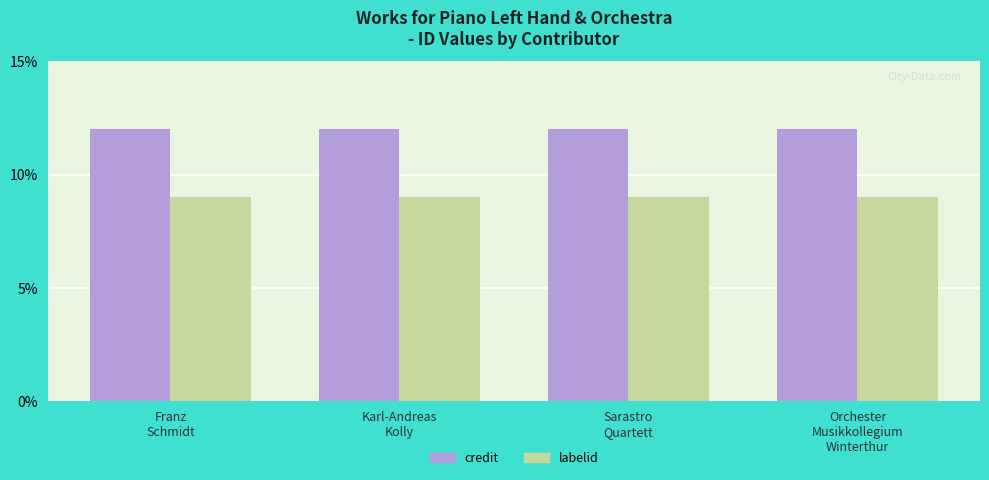

What is the label of the 3rd bar from the right?

Karl-Andreas
Kolly